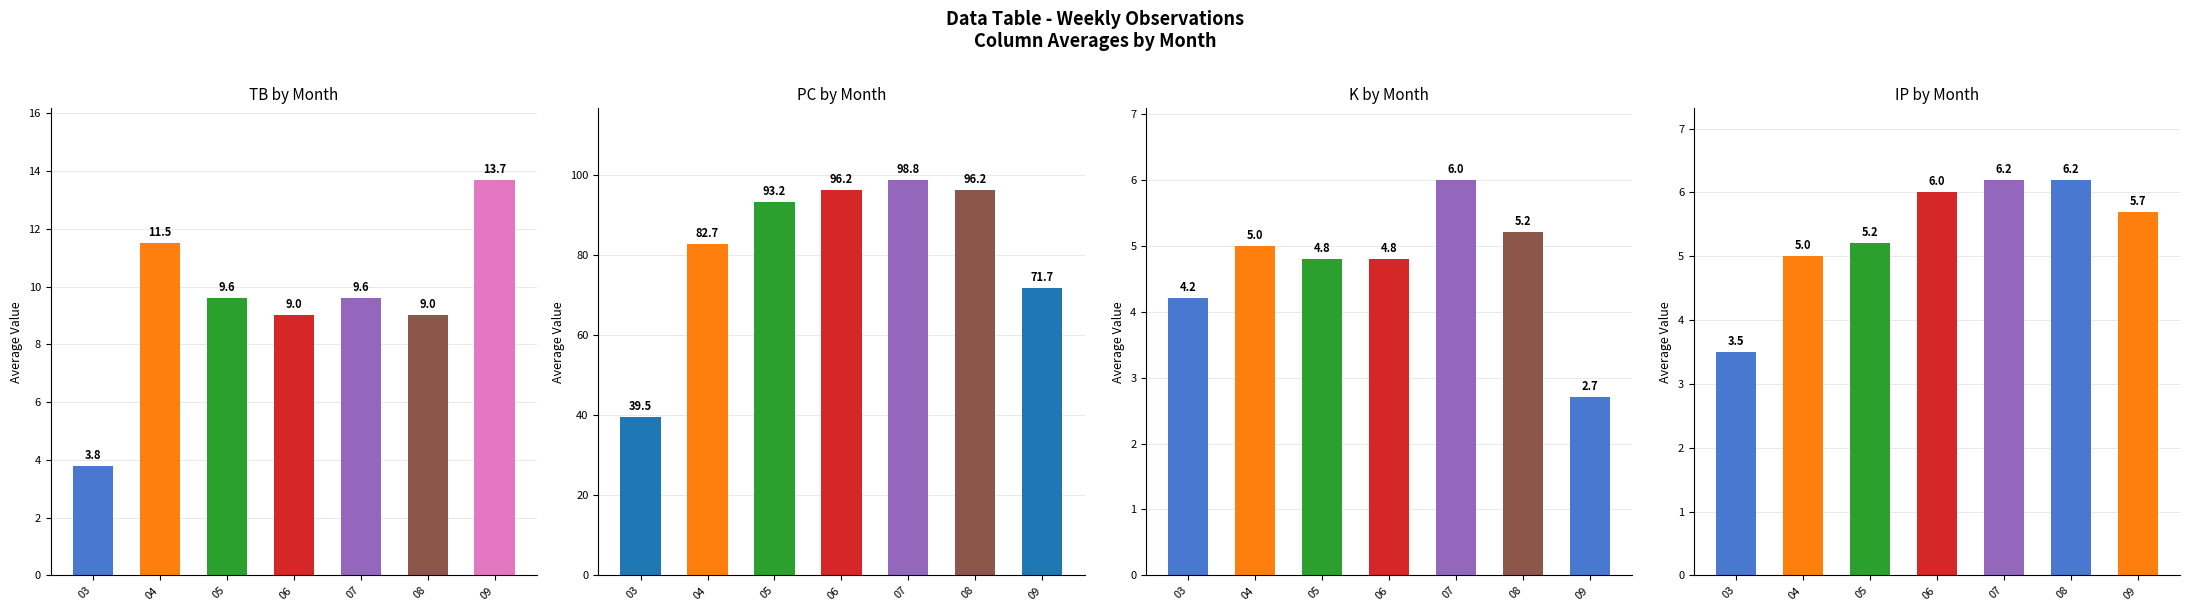

What is the minimum value shown in the chart?

2.7